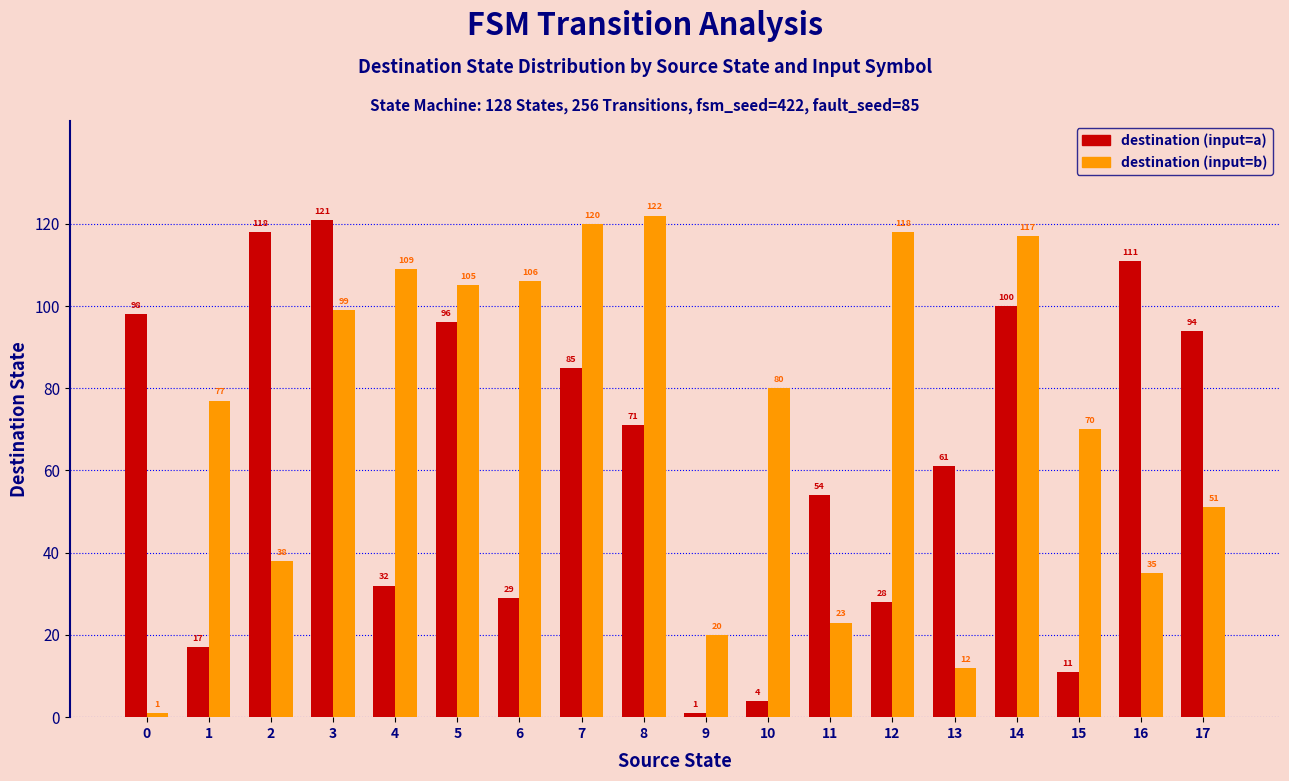

Reading left to right, list all the values displayed in this chart.

destination (input=a): 98	17	118	121	32	96	29	85	71	1	4	54	28	61	100	11	111	94
destination (input=b): 1	77	38	99	109	105	106	120	122	20	80	23	118	12	117	70	35	51